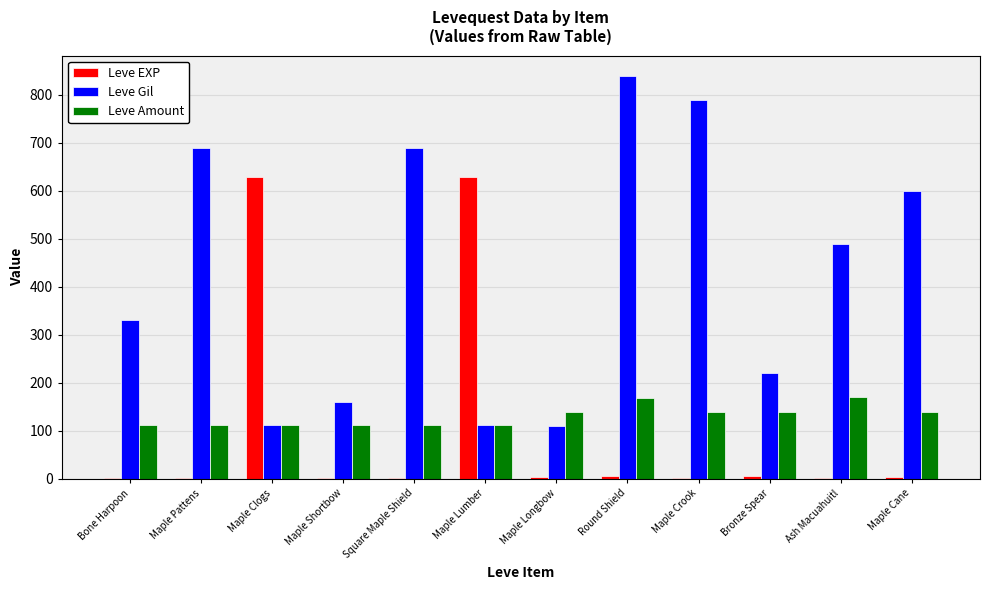

Between Bone Harpoon and Bronze Spear, which series saw the biggest shift?

Leve Gil